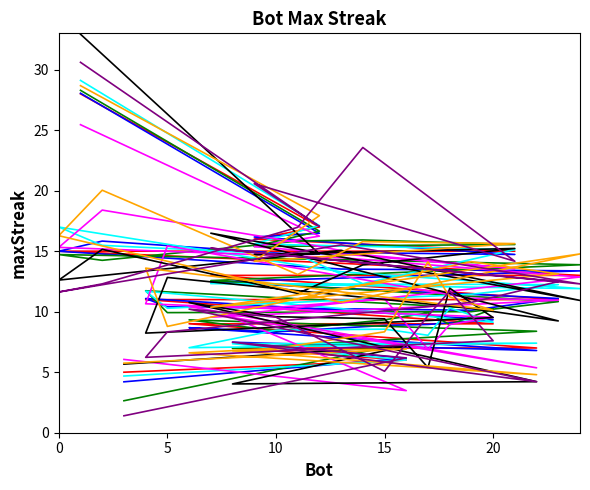

The value at 9 is 16. True or false?

True